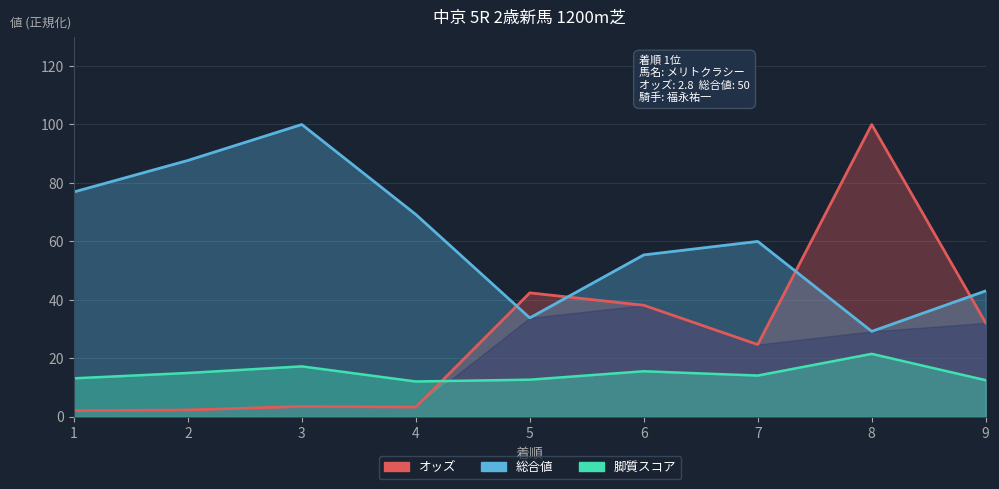

At which category does オッズ reach its first local valley?

4